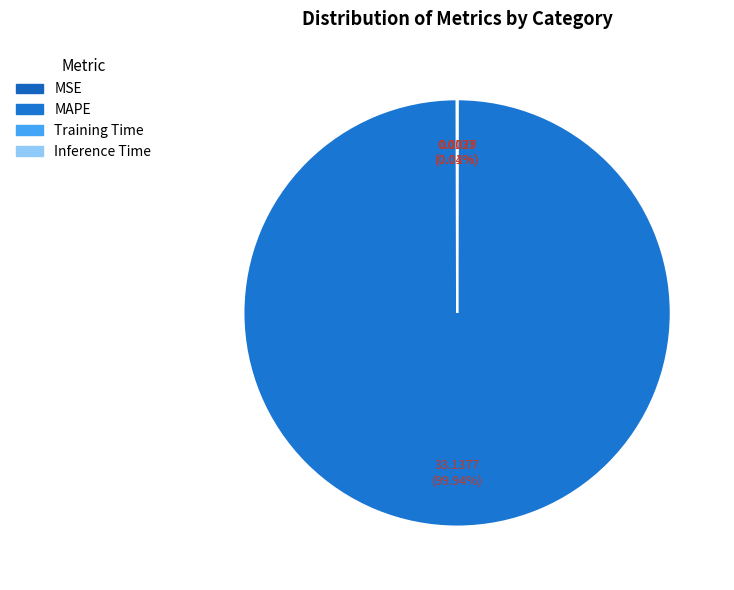

Rank the categories by value from lowest to highest.

Inference Time, Training Time, MSE, MAPE